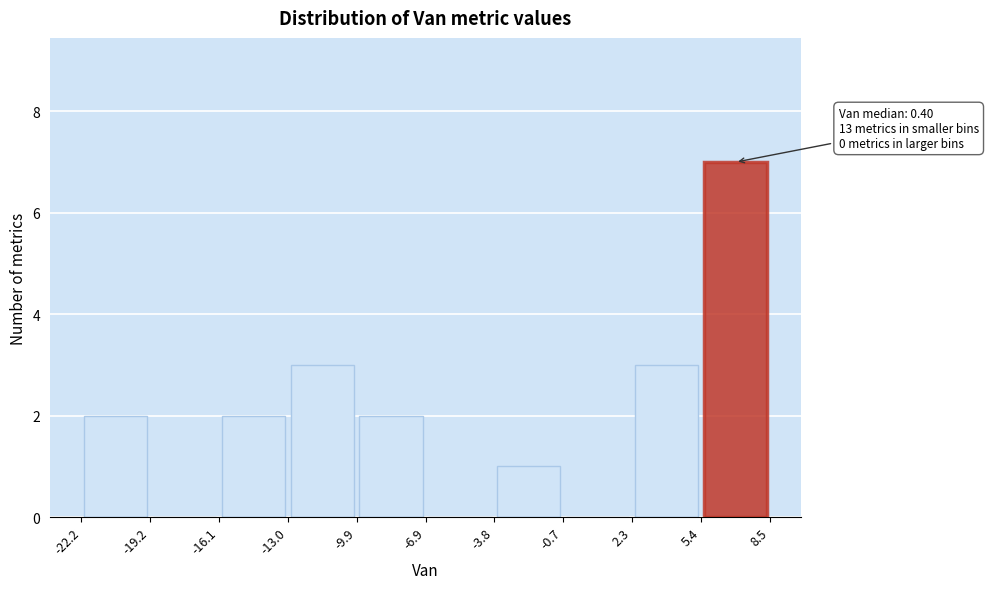

Over which range of the x-axis is the bar tallest?

5.4 to 8.5